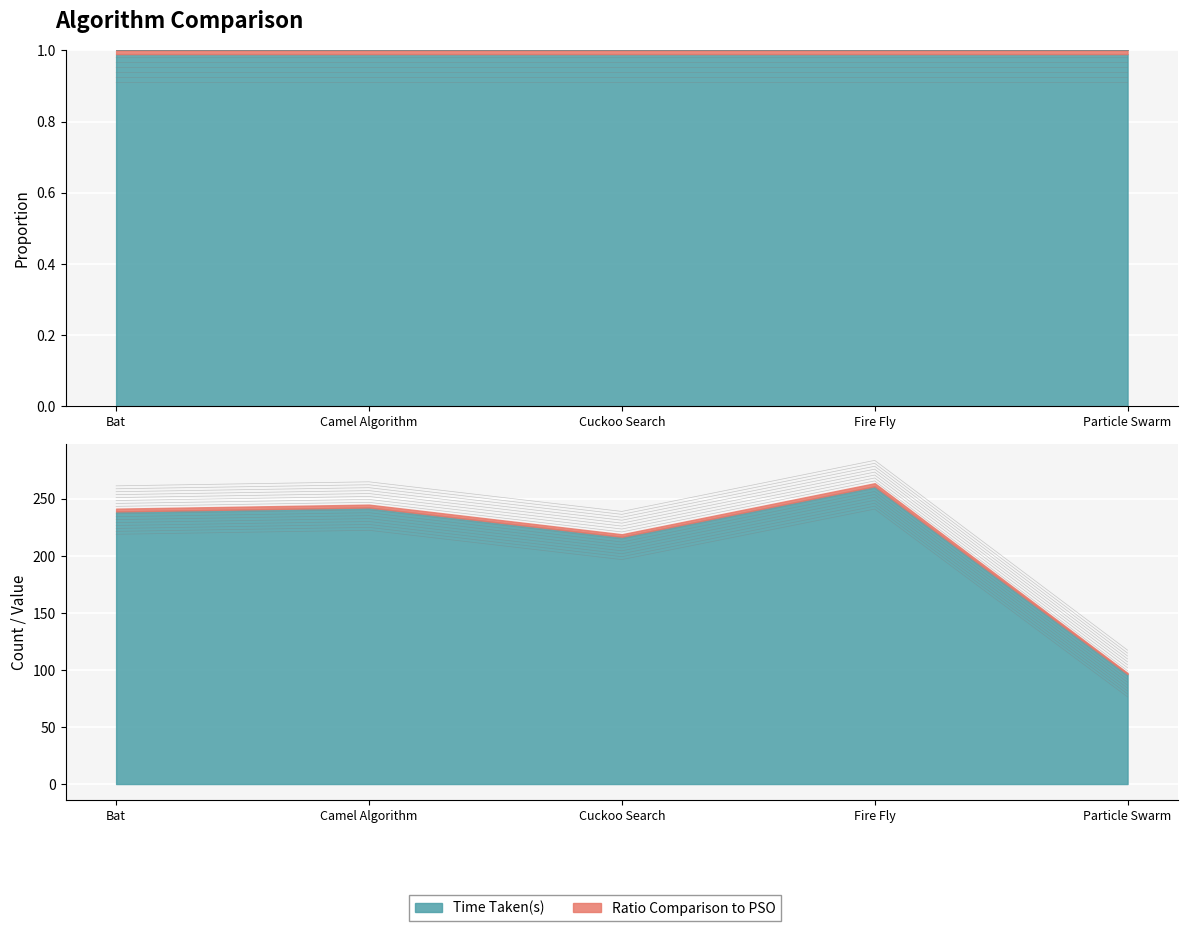

Which category has the highest value across all series?

Fire Fly